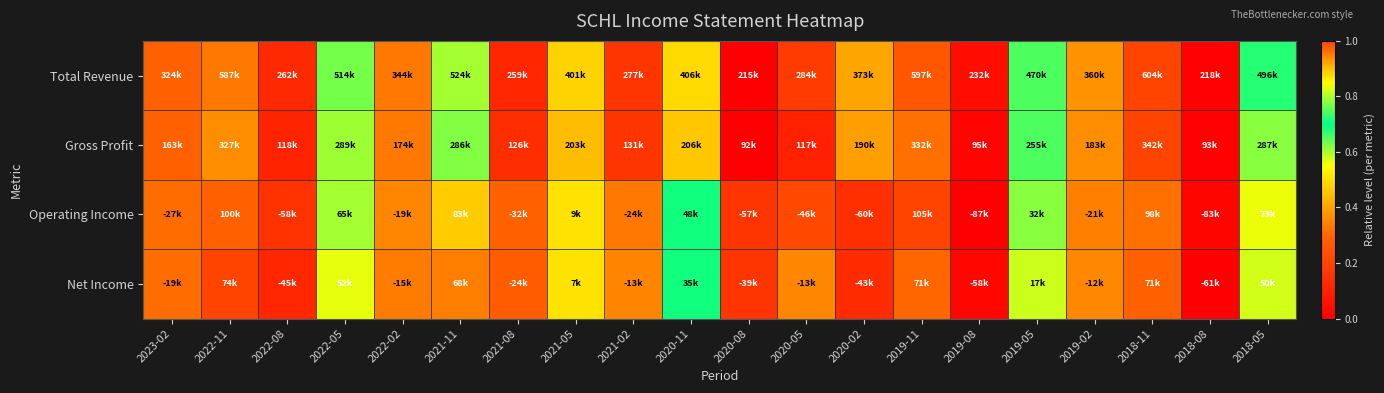

At how many categories does at least one series exceed 0?

20